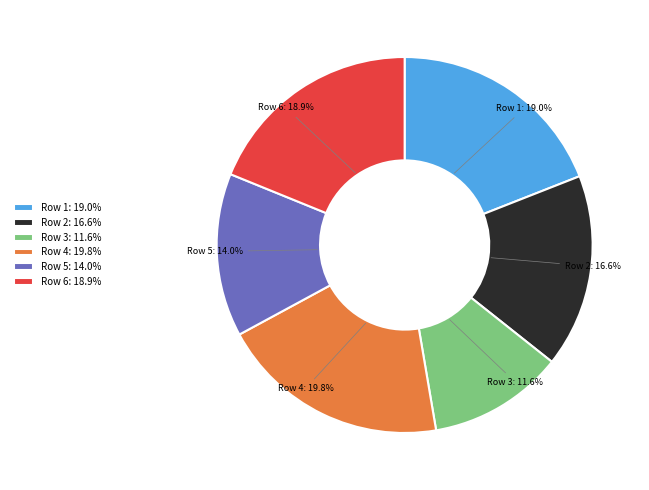

Do Row 6: 18.9% and Row 1: 19.0% together represent more than half of the pie?

No